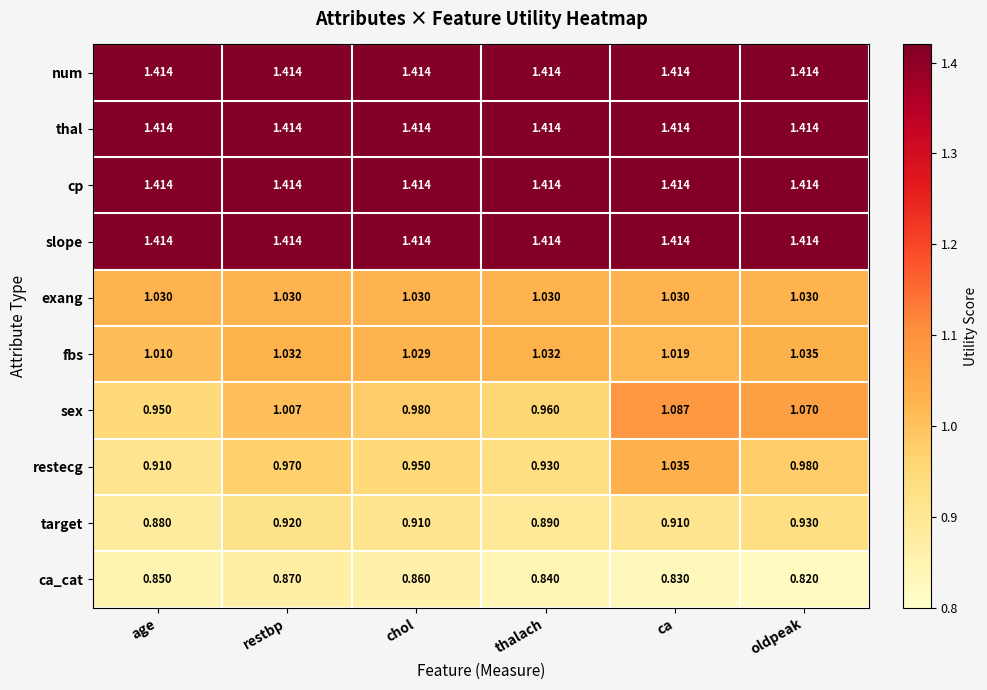

Which label corresponds to the smallest value in the chart?

oldpeak